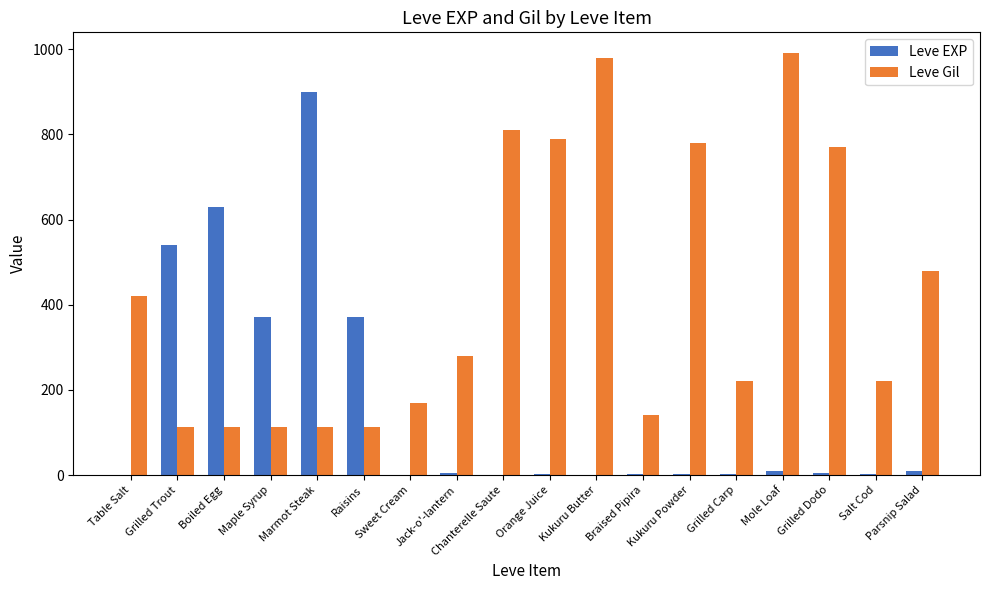

Between Grilled Trout and Marmot Steak, which series saw the biggest shift?

Leve EXP